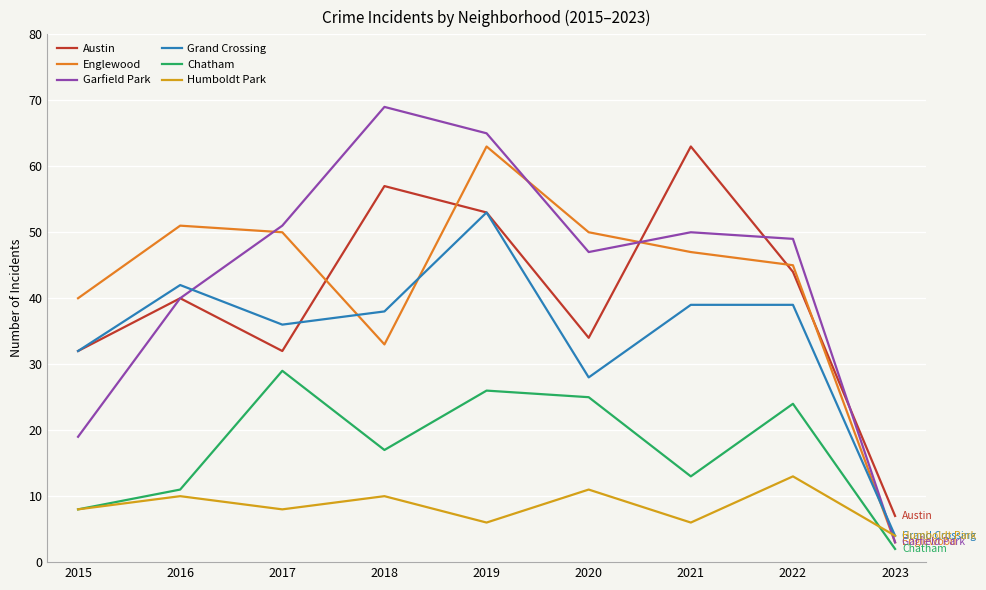

What is the lowest value of the Garfield Park series?

3